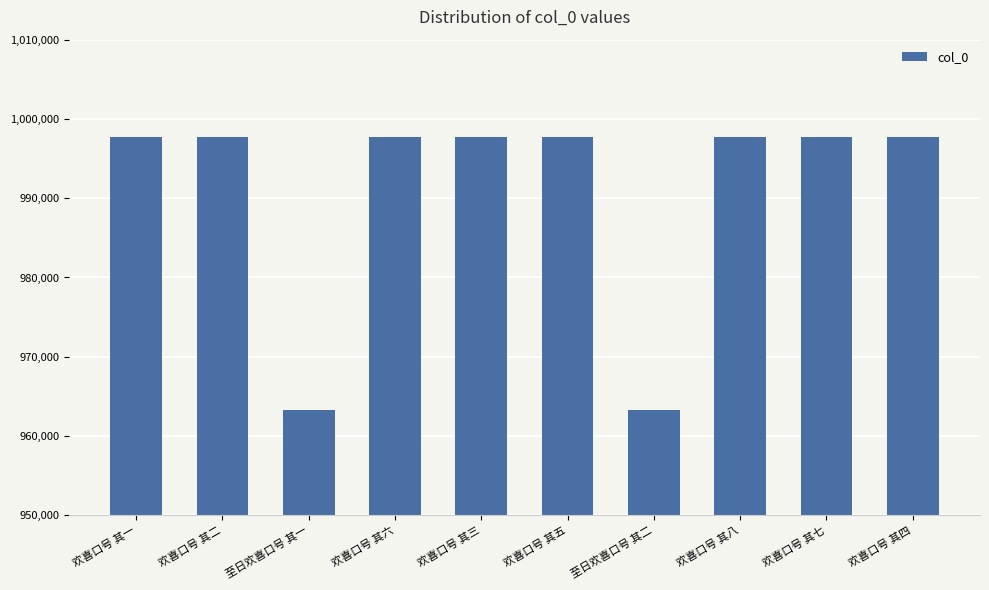

Read the value at 欢喜口号 其三.

997673